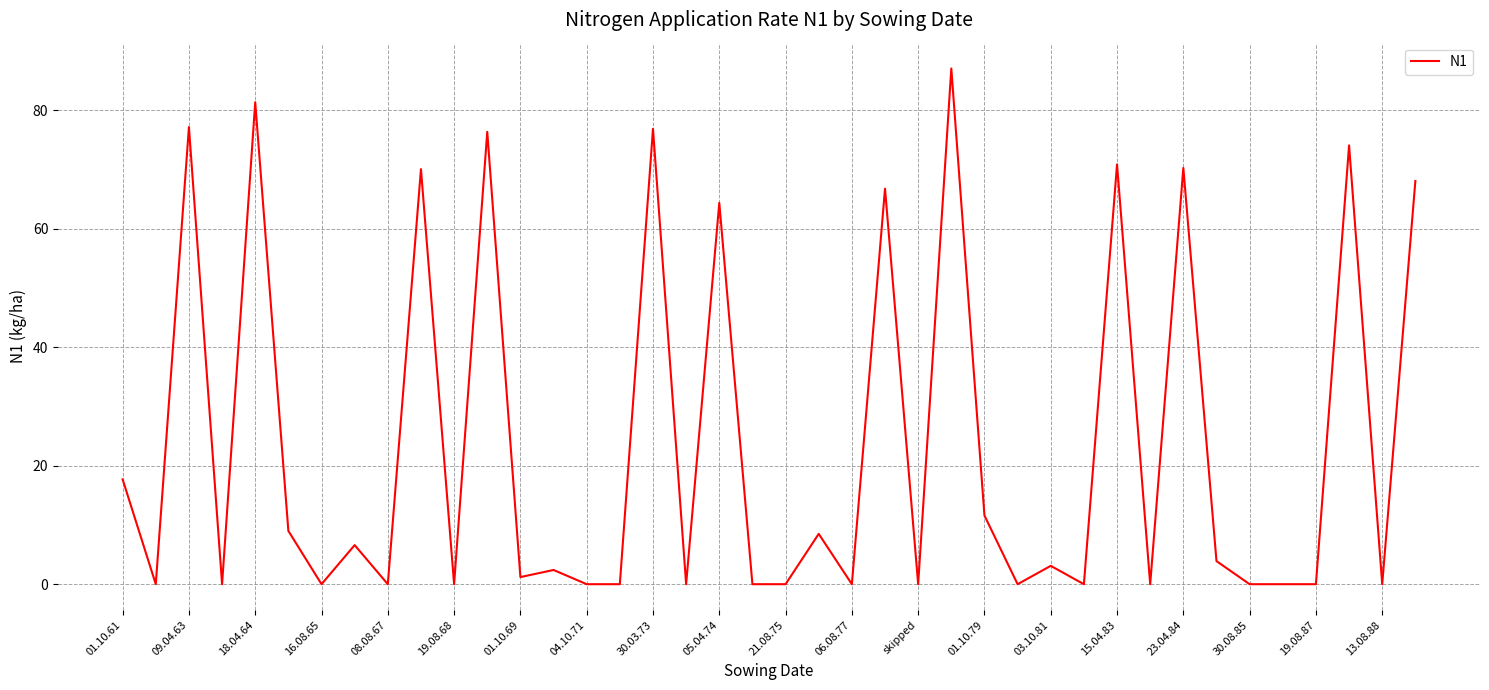

What is the greatest value displayed?

87.1